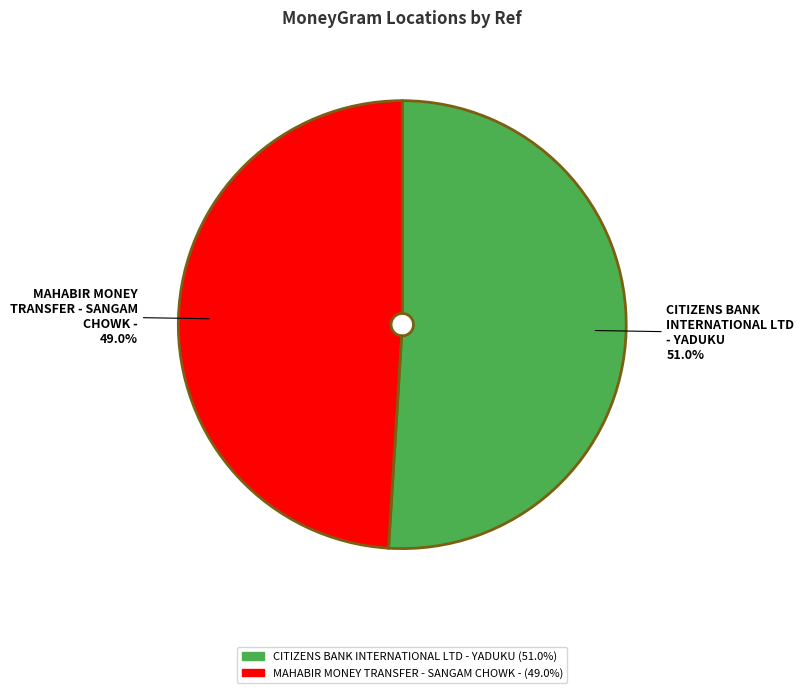

To the nearest percent, what is the average slice percentage?

50%